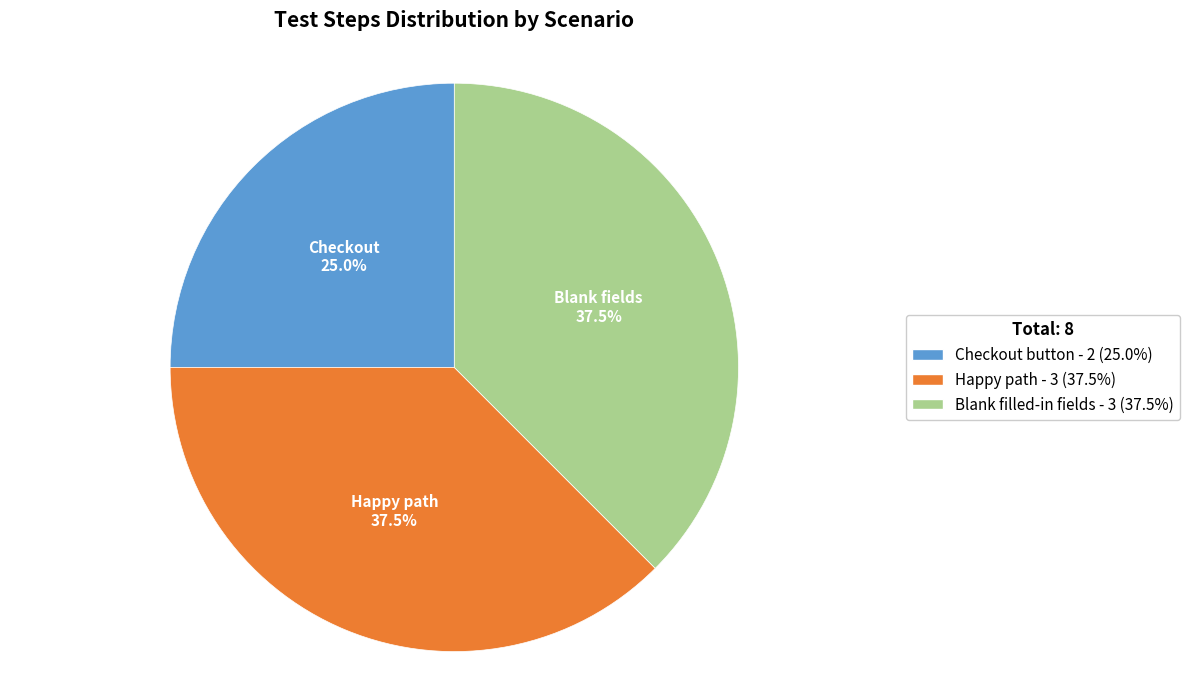

What portion of the pie excludes Happy path?

62.5%